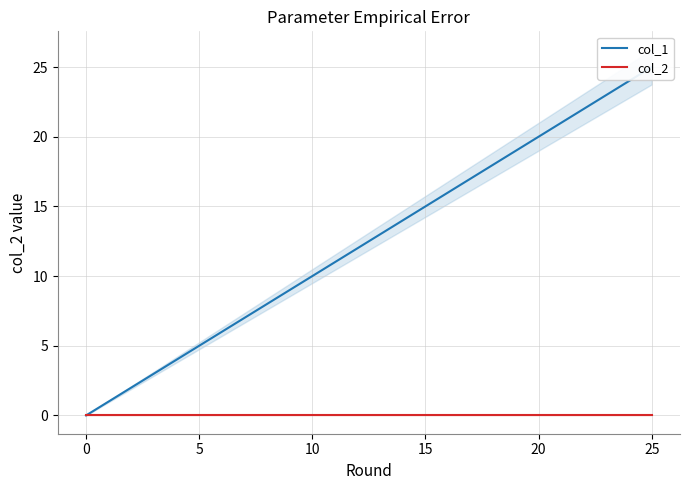

What is the value of the col_1 point at the 18th from the left?

17.0